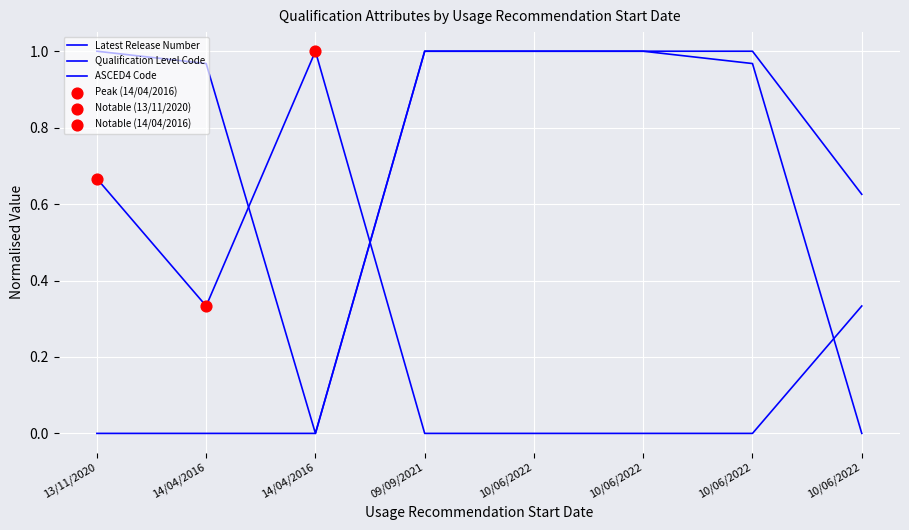

Is this an area chart (filled region under the line)?

No